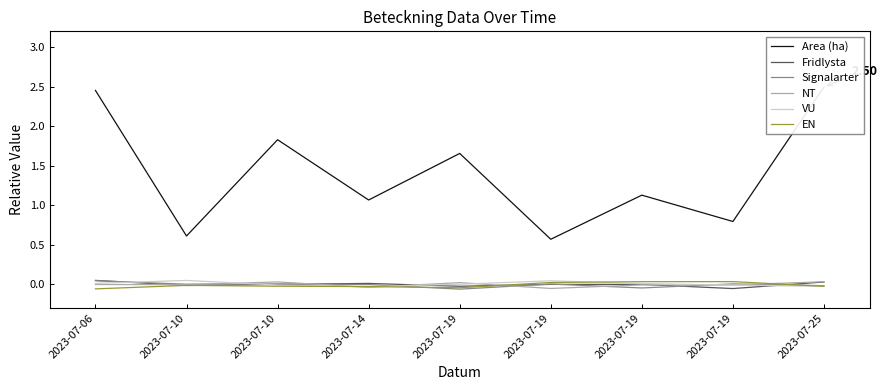

How many categories are shown in the chart?

9